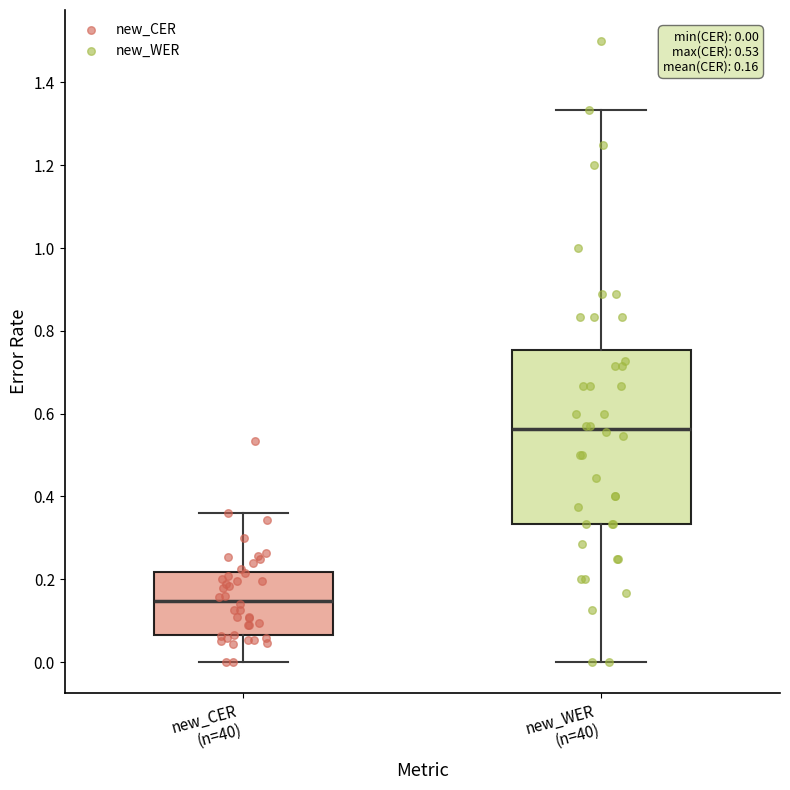

Comparing the boxes themselves (not the whiskers), which one is the tallest?

new_WER (n=40)